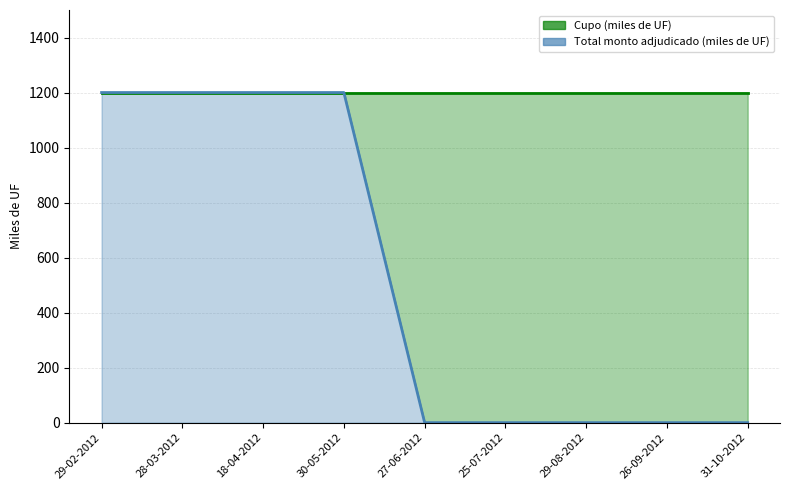

Rank the categories by value from lowest to highest.

27-06-2012, 25-07-2012, 29-08-2012, 26-09-2012, 31-10-2012, 29-02-2012, 28-03-2012, 18-04-2012, 30-05-2012